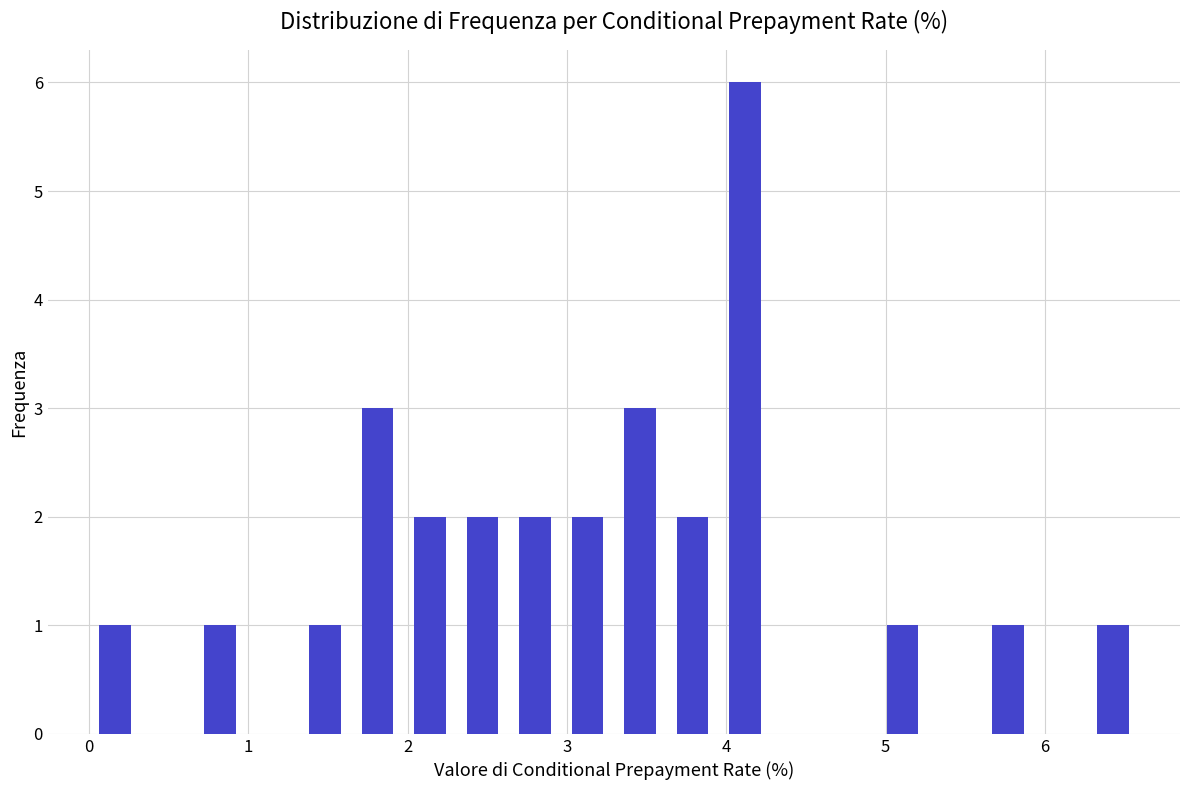

Around what value on the x-axis is the tallest bar? Give the approximate position of its centre, as read against the axis.

4.1